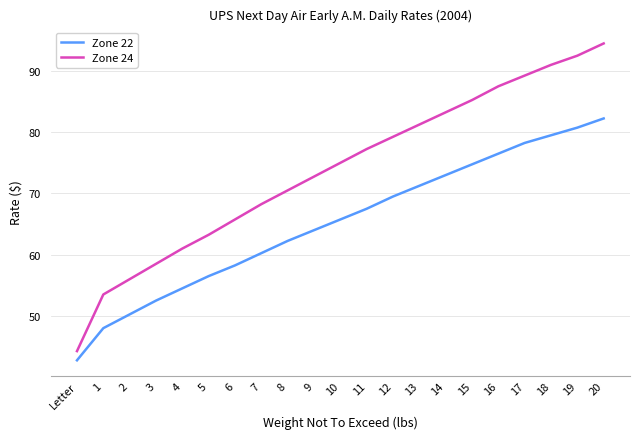

What is the approximate value of Zone 22 at Letter?

42.8